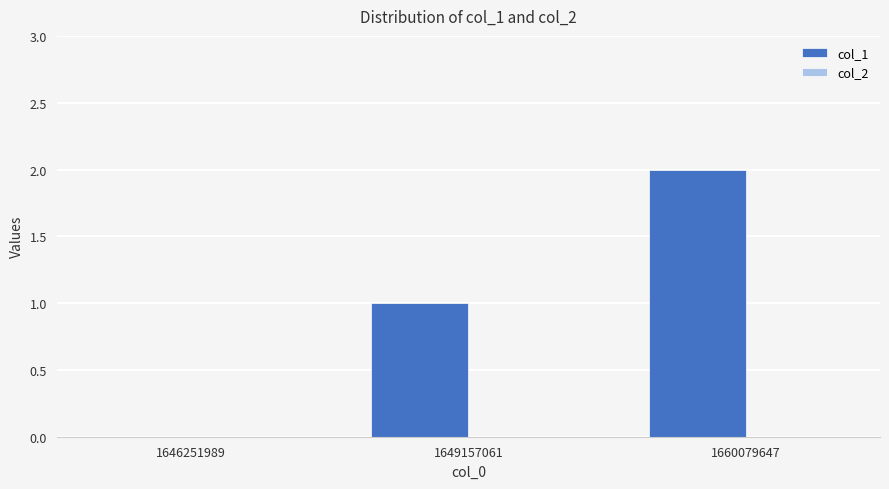

What is the sum of all values?

3